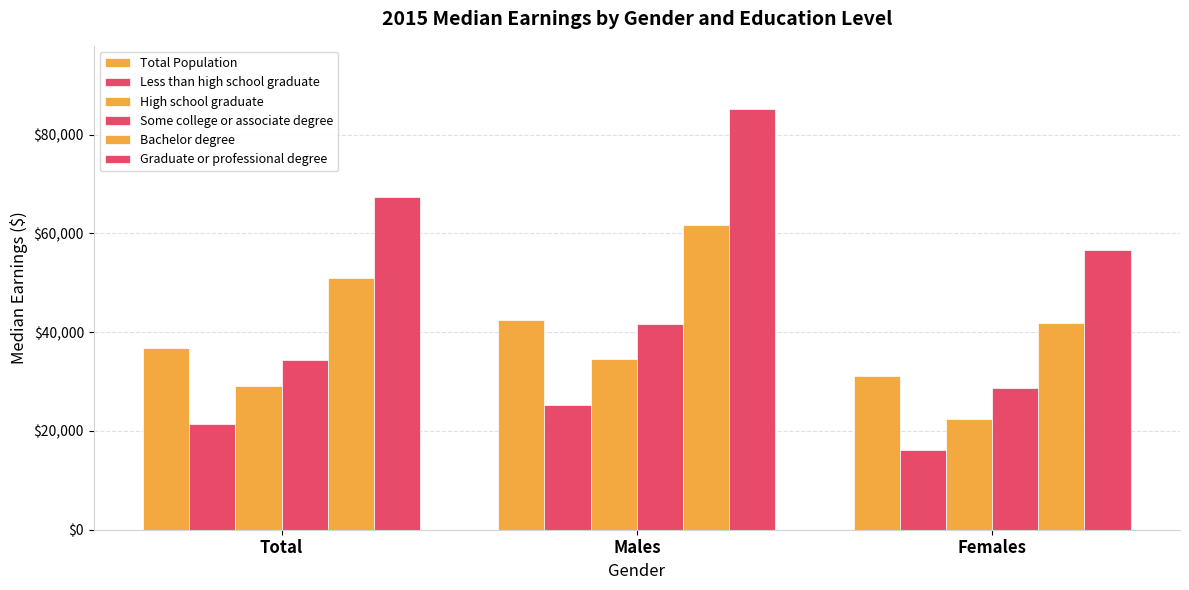

Count the number of data series in this chart.

6